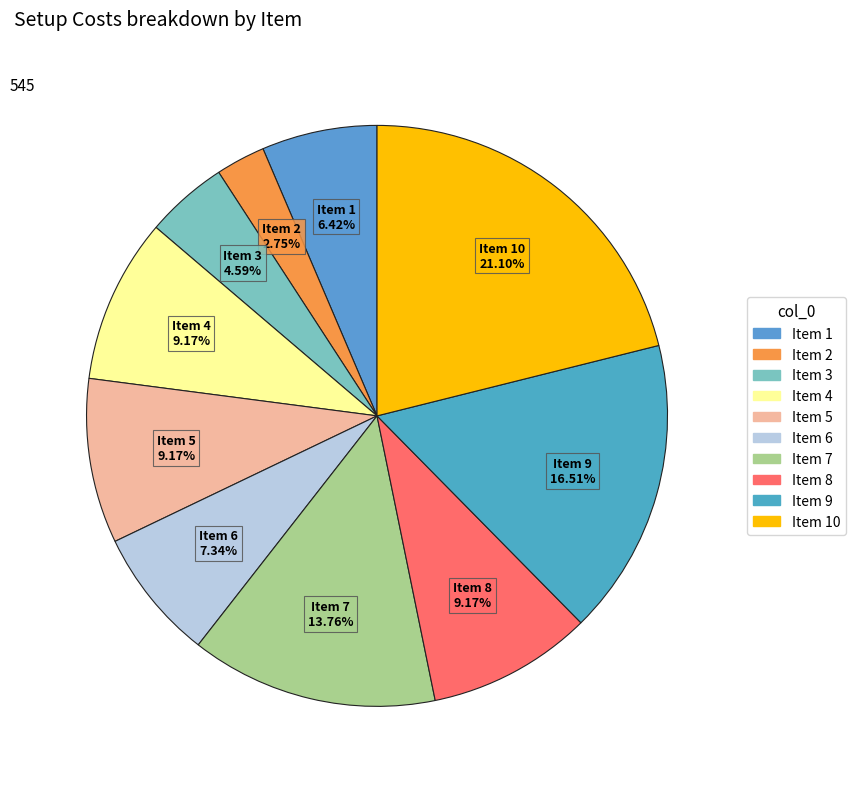

How many segments does this pie chart have?

10